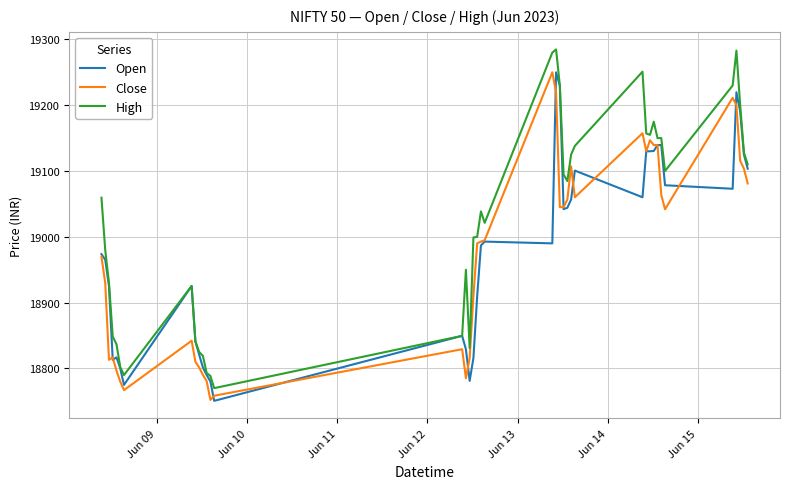

What is the minimum value shown in the chart?

18750.6